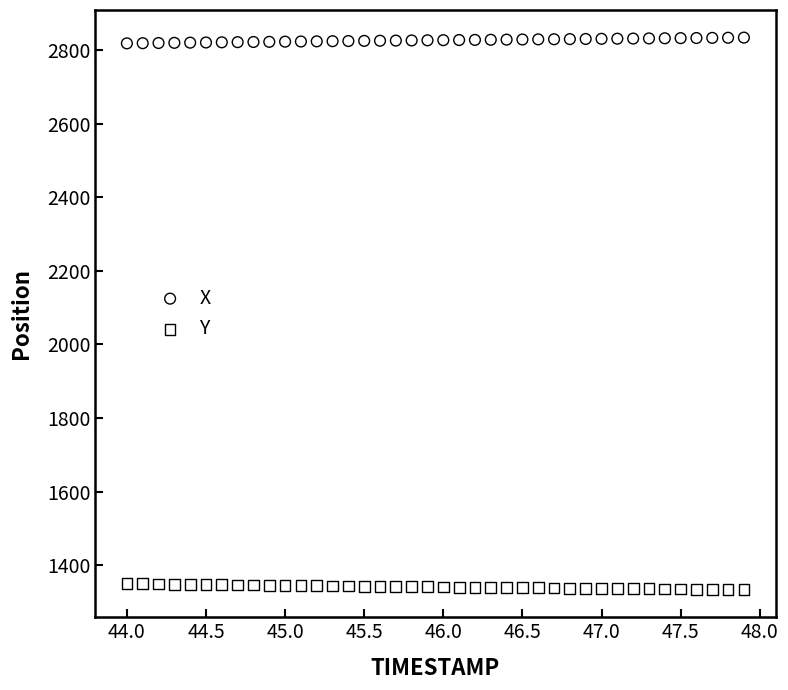

Which series reaches the maximum Y coordinate?

X